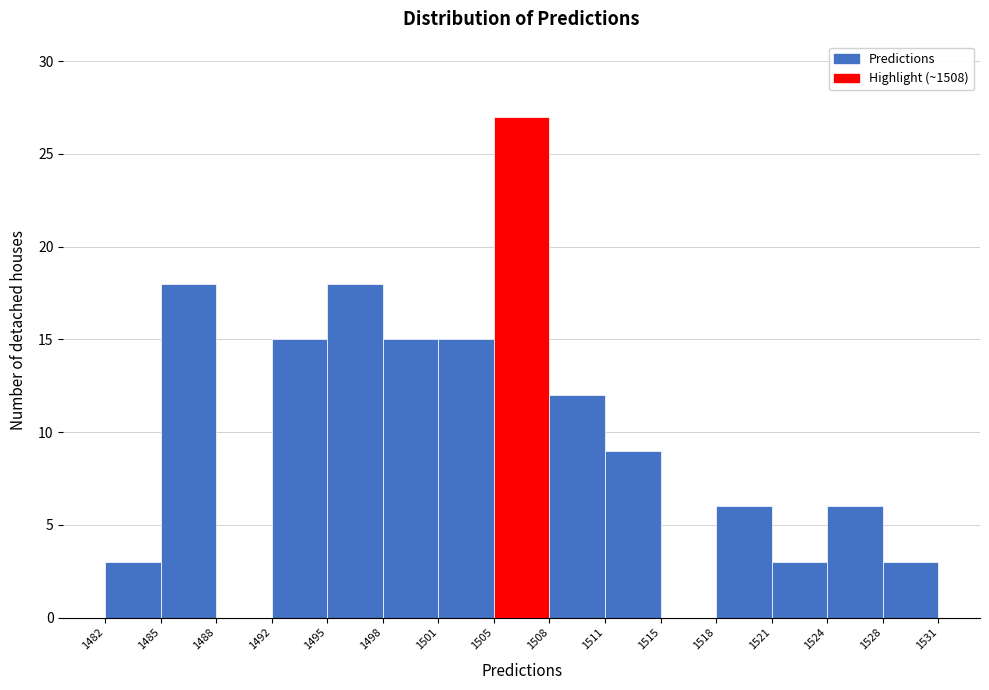

Reading left to right, transcribe this chart: for each bar, give the range it covers on the x-axis and its height. The values are not printed on the chart, so give them approximately, as read against the axis.

1482 to 1485: 3
1485 to 1488: 18
1488 to 1492: 0
1492 to 1495: 15
1495 to 1498: 18
1498 to 1501: 15
1501 to 1505: 15
1505 to 1508: 27
1508 to 1511: 12
1511 to 1515: 9
1515 to 1518: 0
1518 to 1521: 6
1521 to 1524: 3
1524 to 1528: 6
1528 to 1531: 3